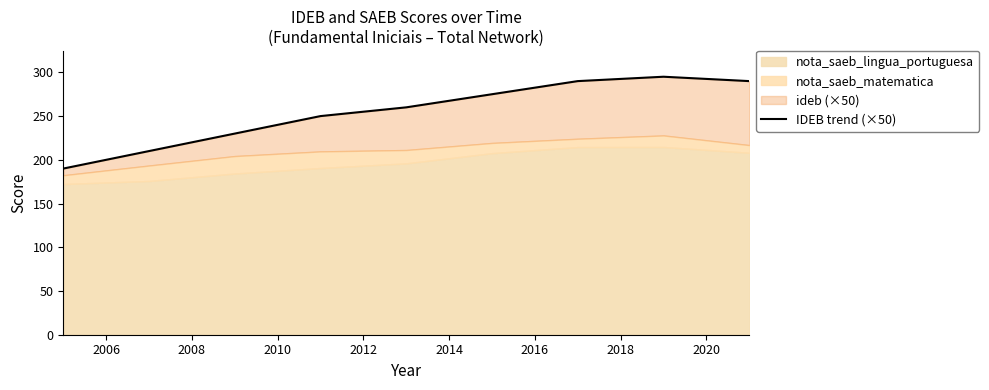

What is the value of the 3rd point from the left?

230.0